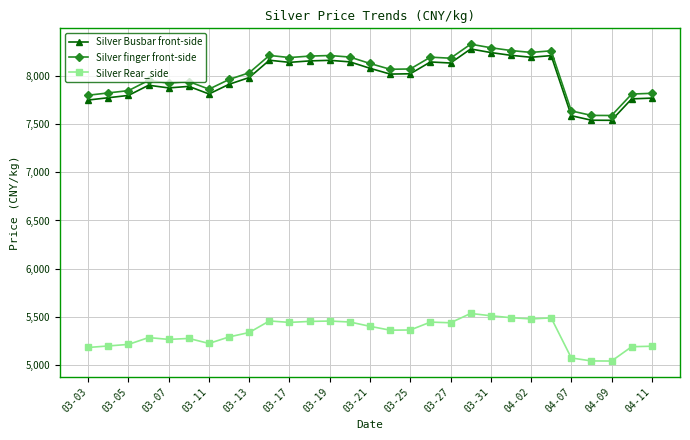

At how many categories does at least one series exceed 6465?

29